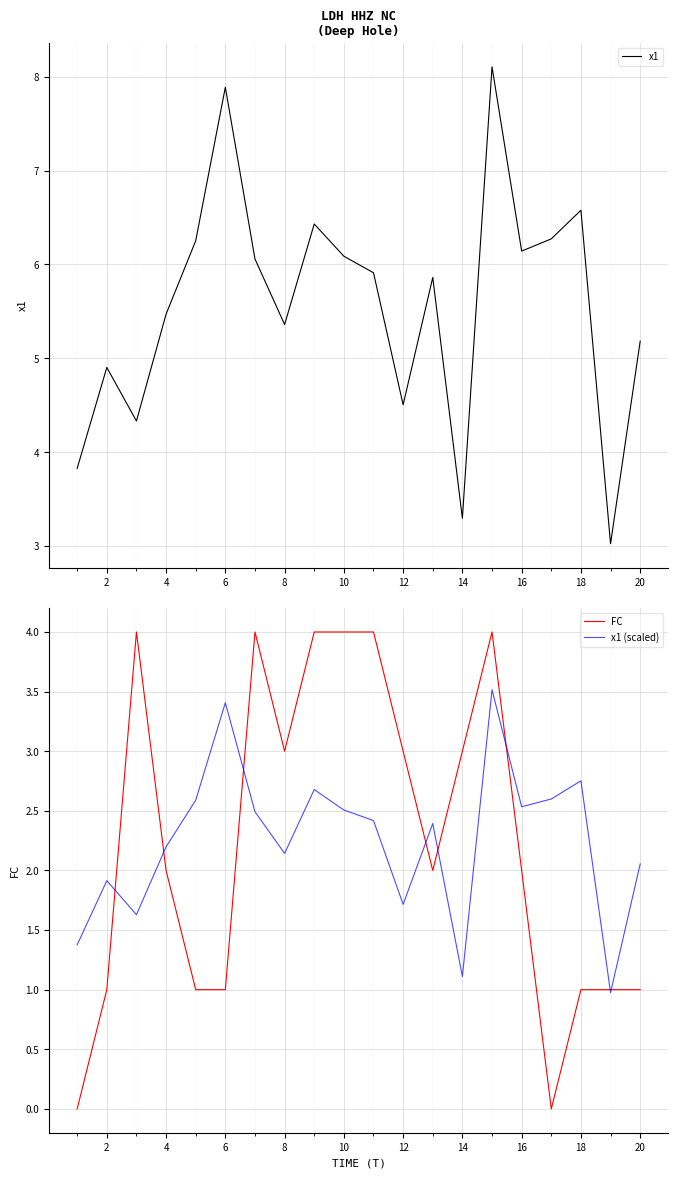

True or false: x1 has a value of 4.1 at 10.

False